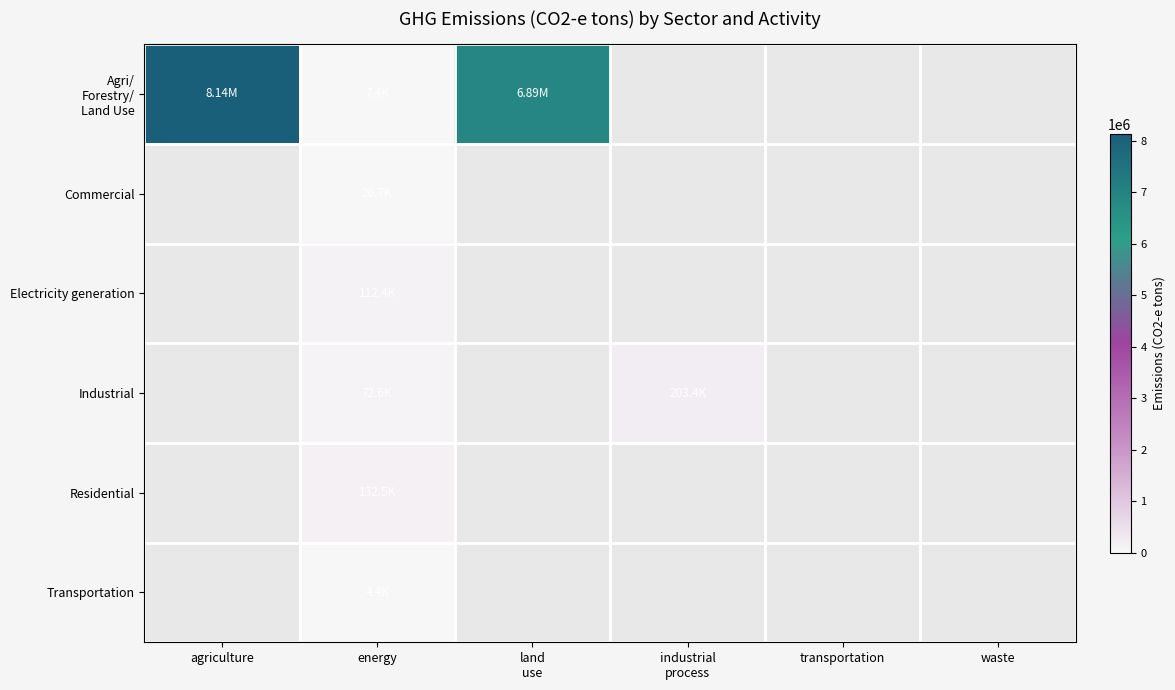

Which label corresponds to the smallest value in the chart?

industrial
process